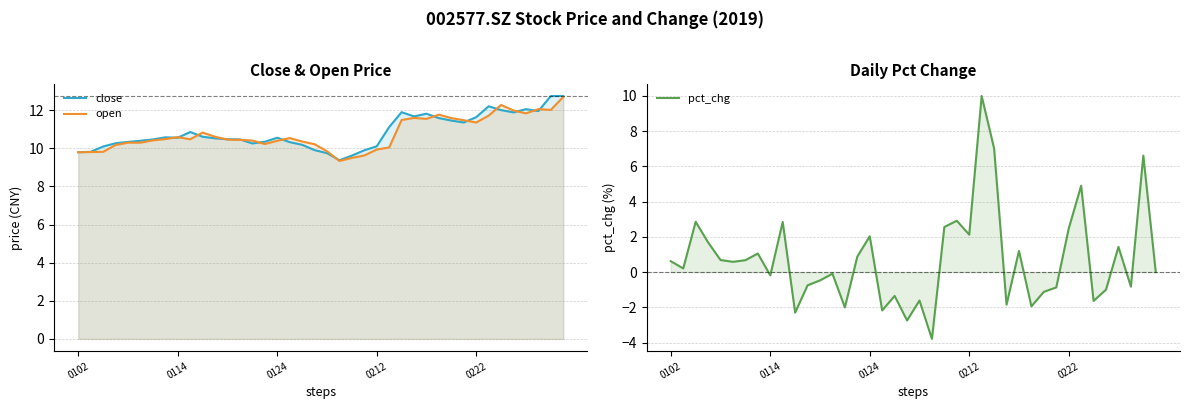

At which category does open reach its first local valley?

9